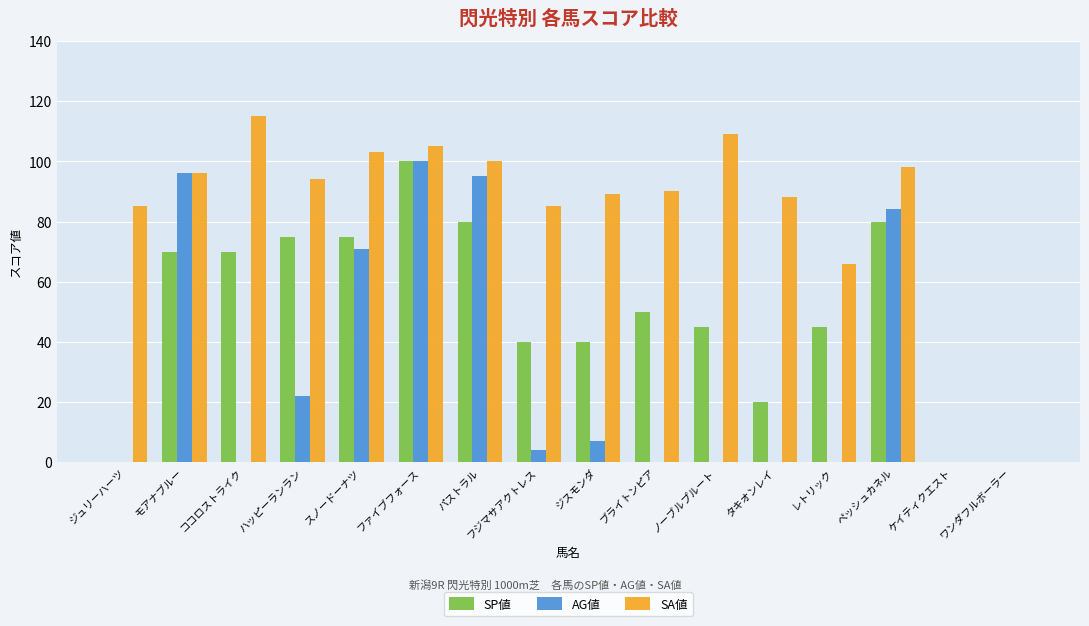

What is the highest value of the AG値 series?

100